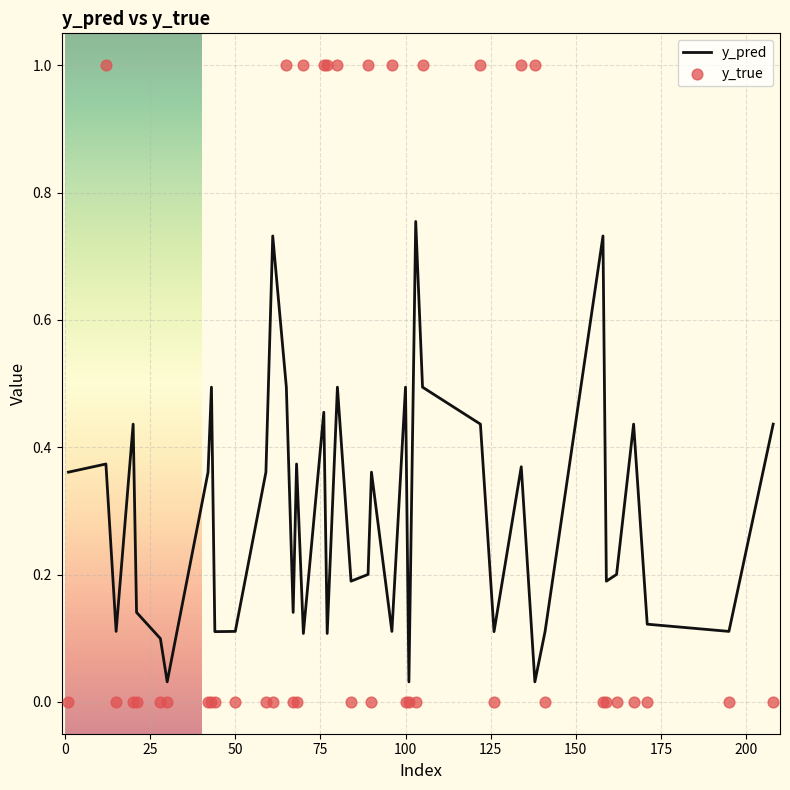

Which series reaches the maximum Y coordinate?

y_true